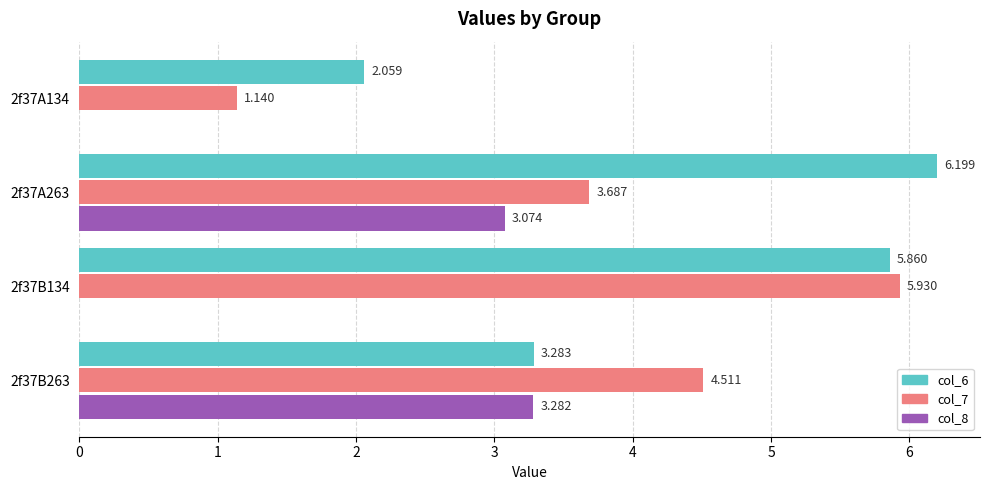

Is the value of col_7 at 2f37A134 greater than the value of col_6 at 2f37B263?

No